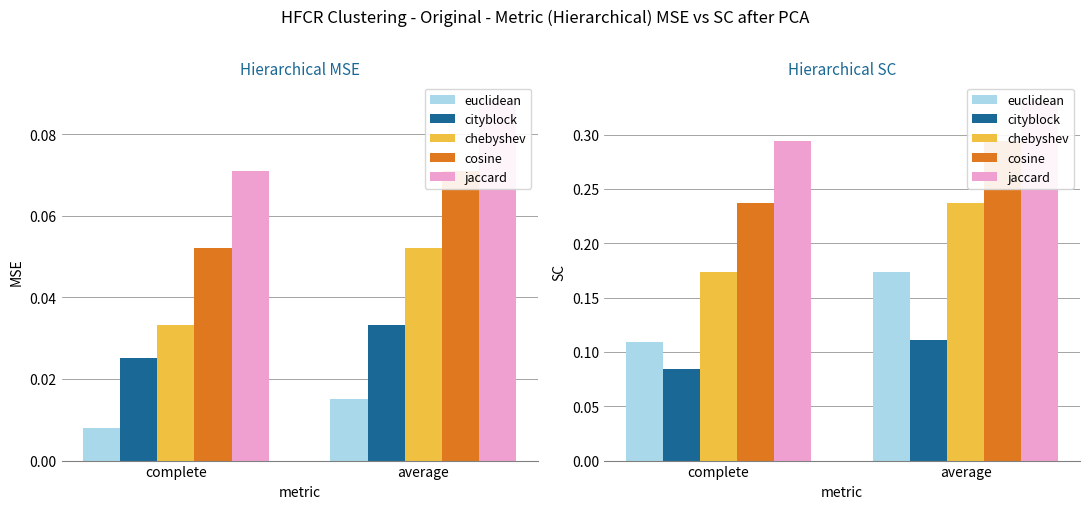

At which label is cosine closest to 0?

complete